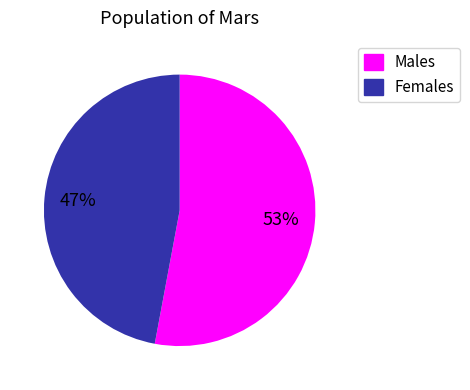

To the nearest percent, what is the average slice percentage?

50%